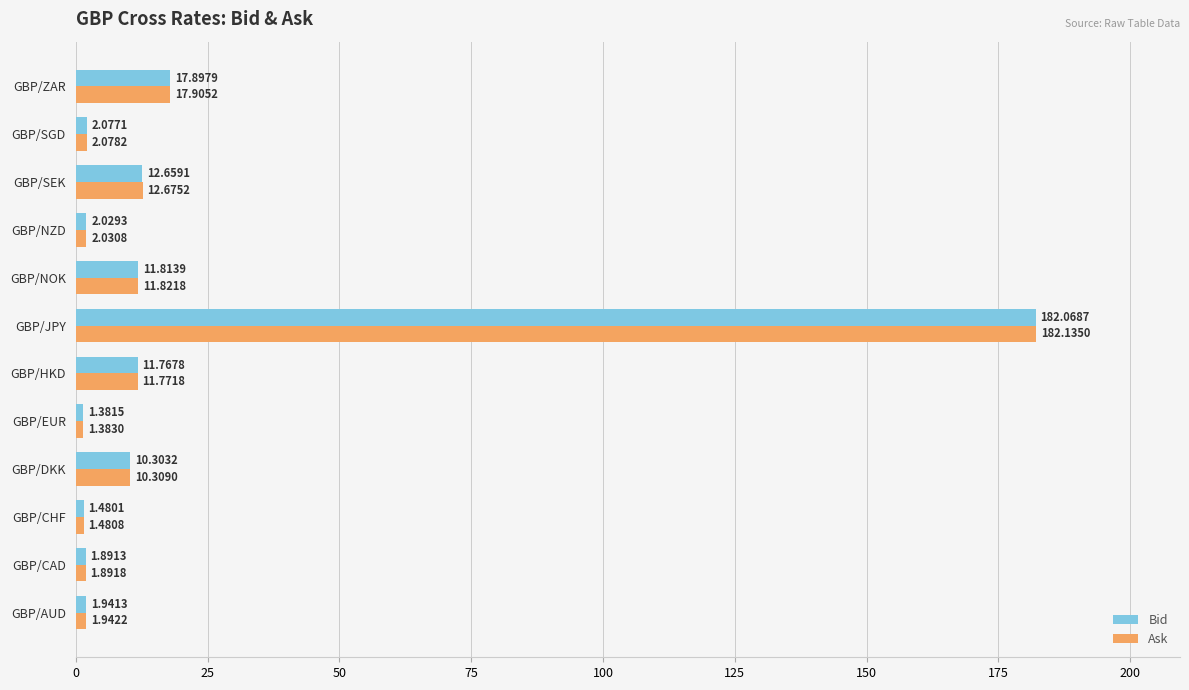

What is the sum of all Ask values?

257.4